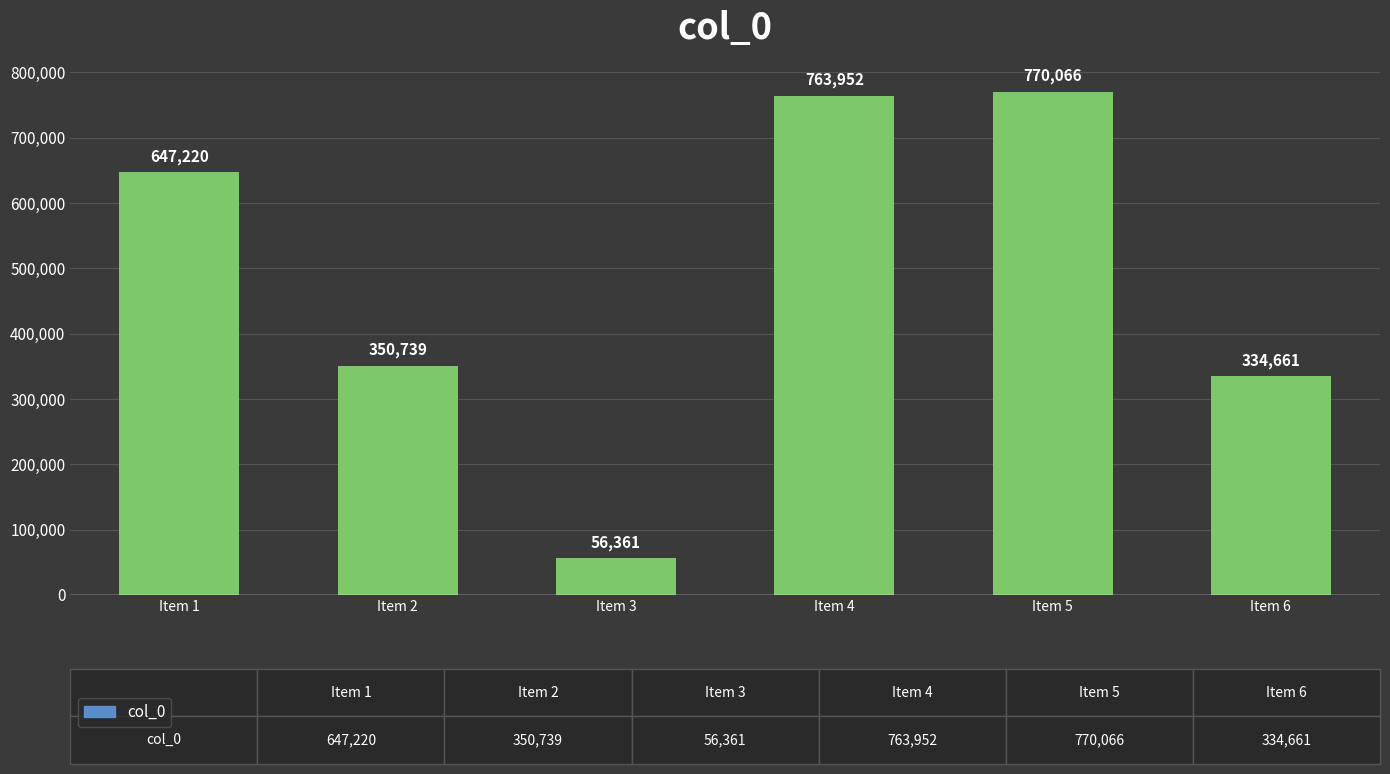

Is it true that the value at Item 6 is 334661?

True